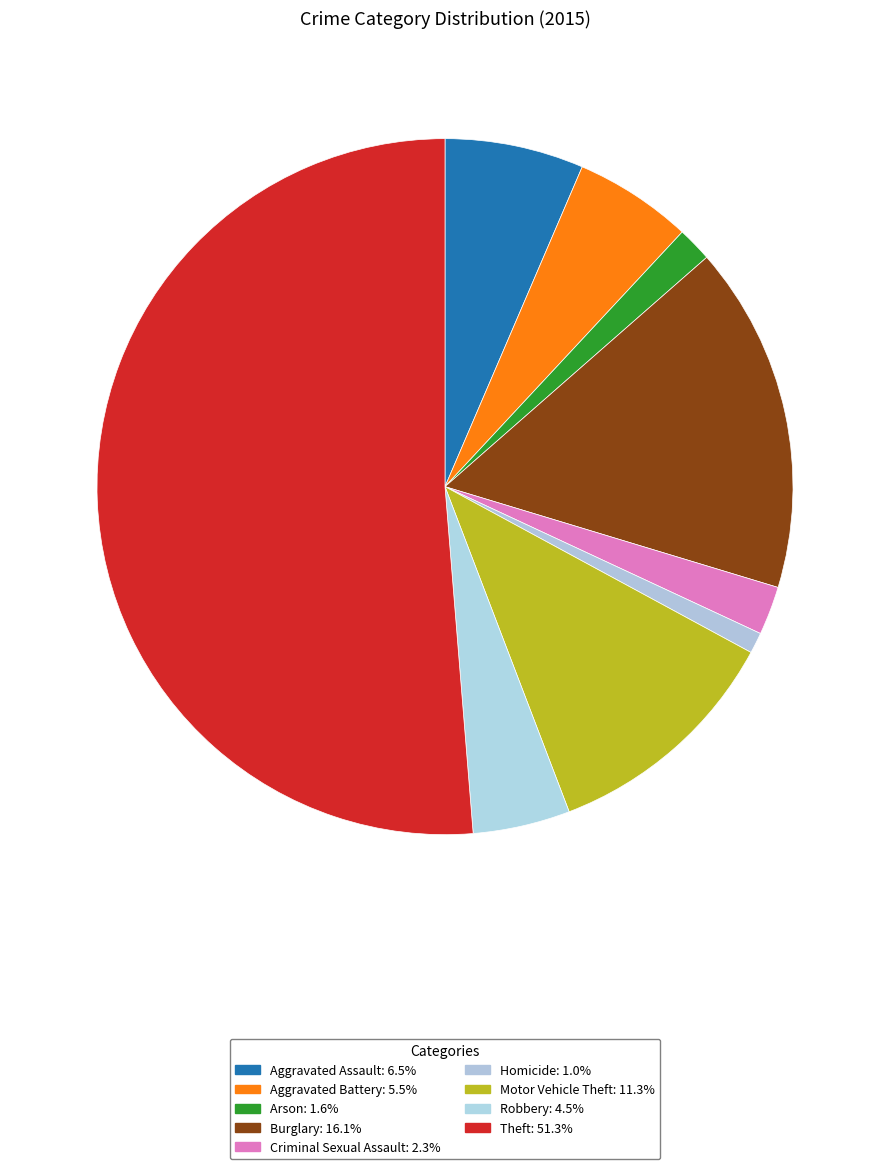

What percentage is the Theft slice, to the nearest percent?

51%